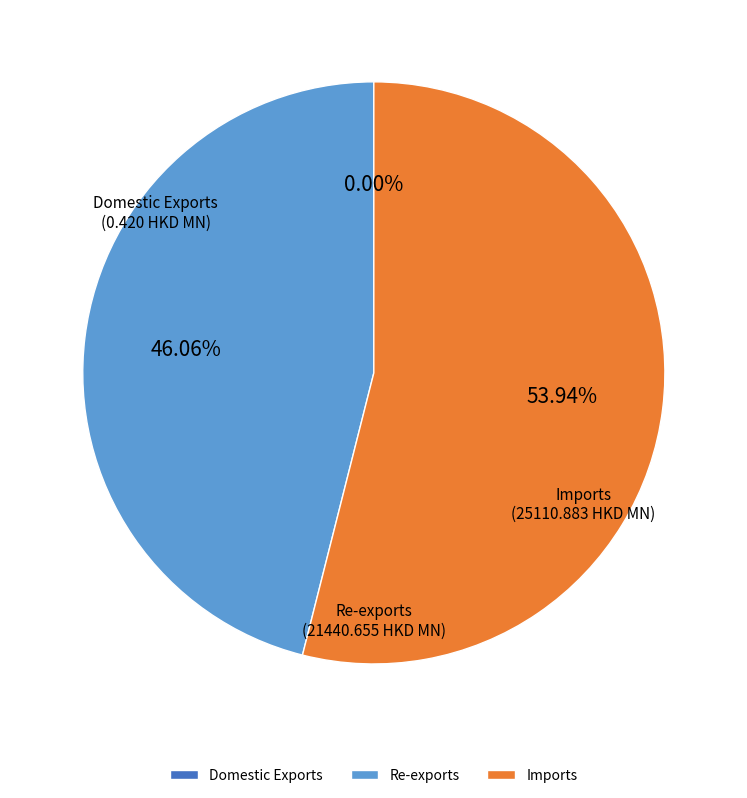

Which category accounts for the majority?

Imports